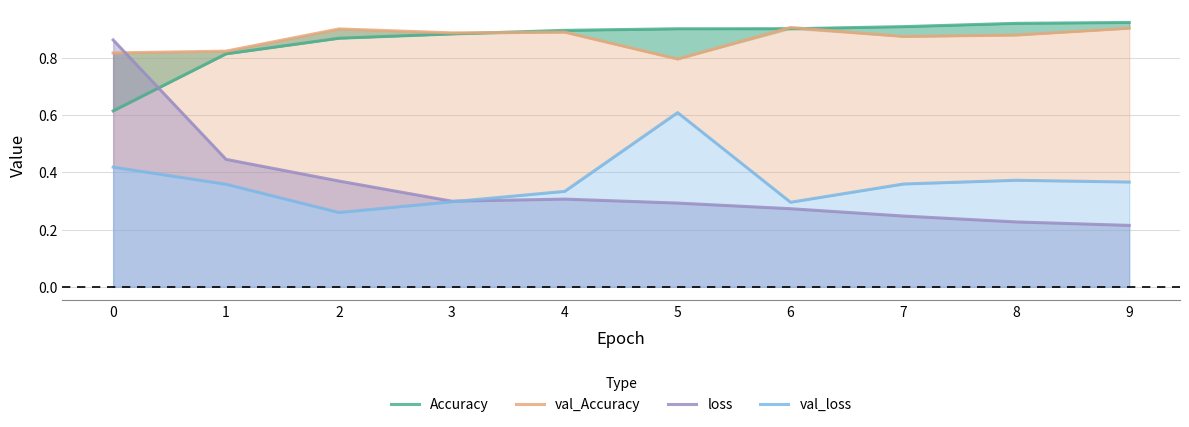

What is the minimum value shown in the chart?

0.2